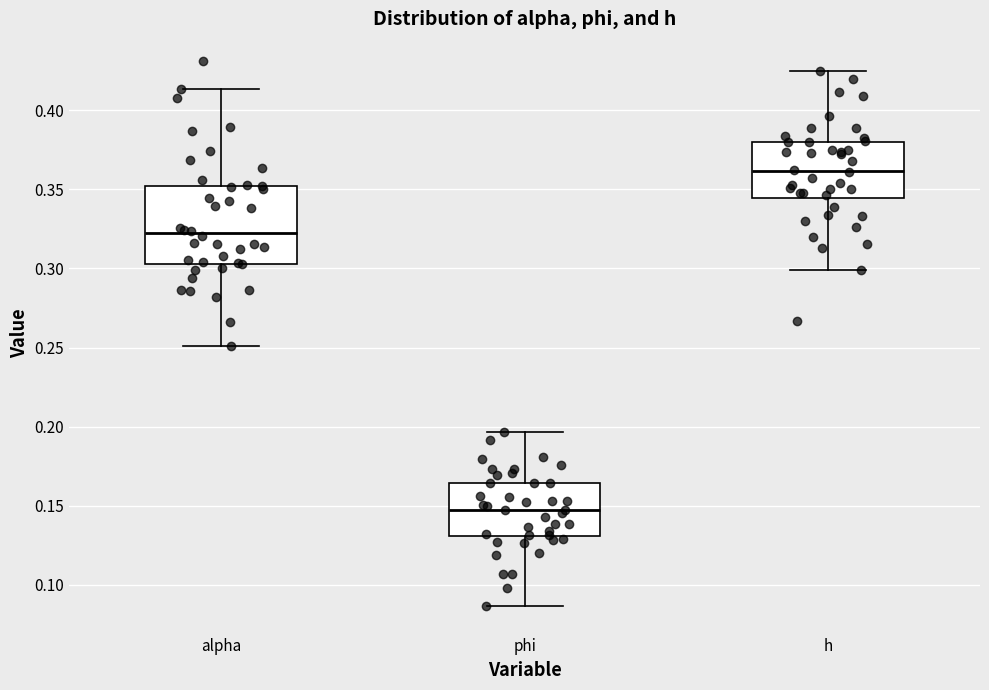

Reading left to right, read every box against the y-axis: the position of its median line, the range the box covers, and the ends of its whiskers. The values are not printed on the chart, so give them approximately, as read against the axis.

alpha: median 0.320, box 0.305 to 0.350, whiskers 0.250 to 0.415
phi: median 0.150, box 0.130 to 0.165, whiskers 0.085 to 0.195
h: median 0.360, box 0.345 to 0.380, whiskers 0.300 to 0.425